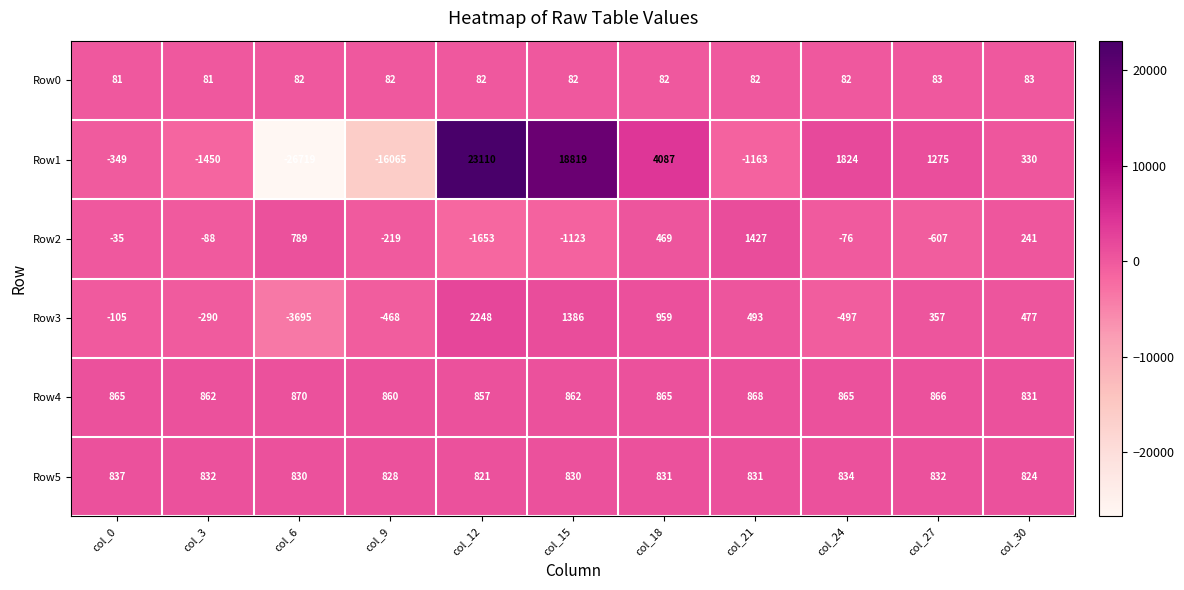

Which category has the highest value in the Row1 series?

col_12